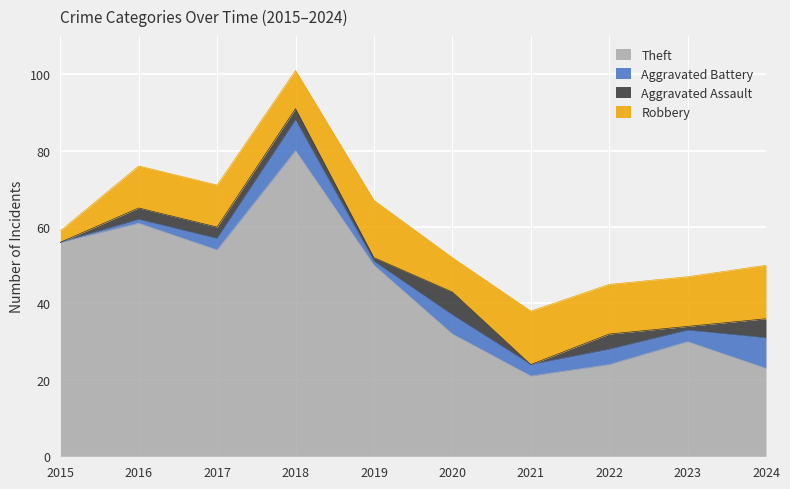

What are all the series names shown in the legend?

Theft, Aggravated Battery, Aggravated Assault, Robbery